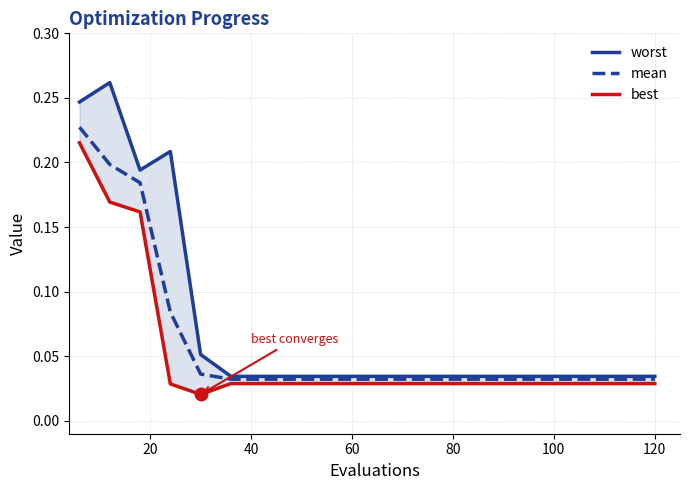

The value of mean at 120 is 0.1. True or false?

False